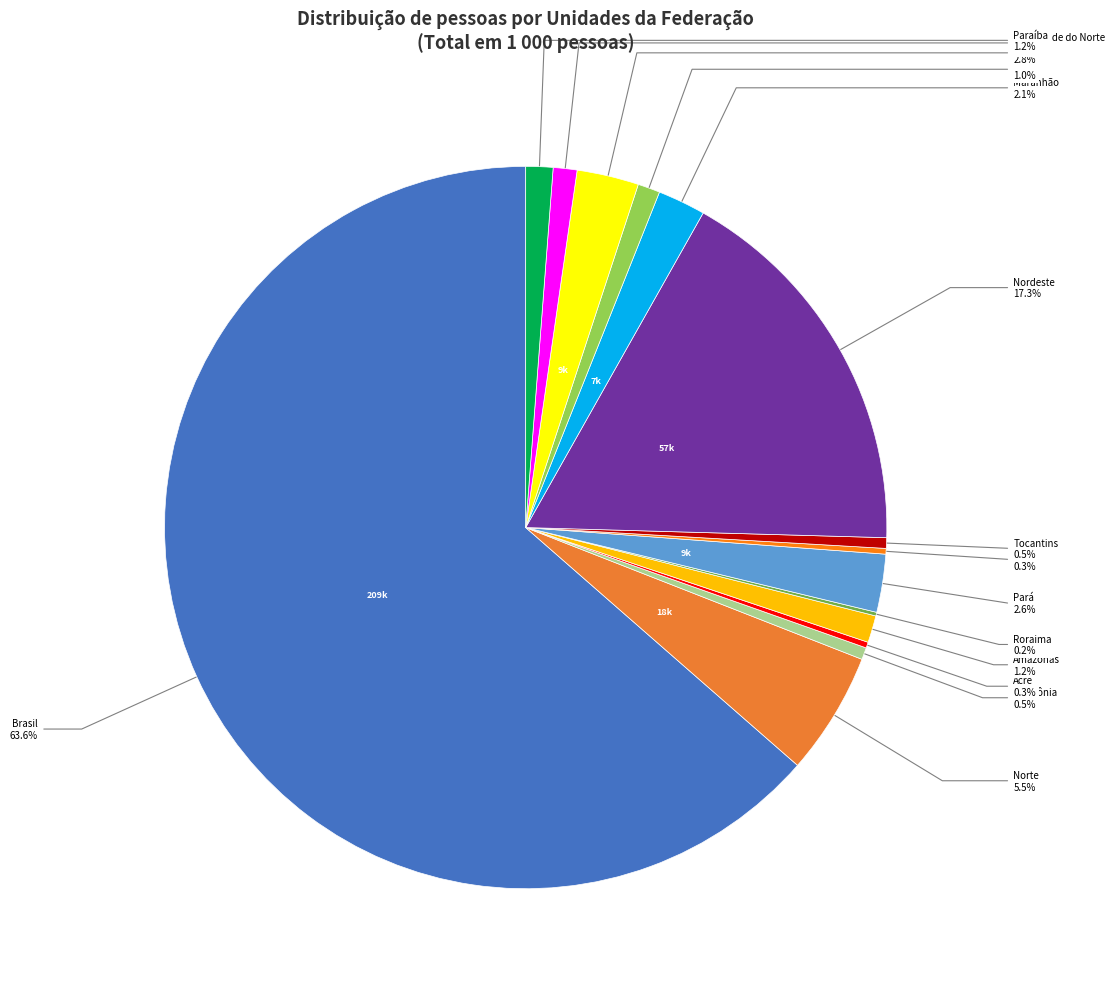

Is the sum of Nordeste and Amazonas greater than half?

No